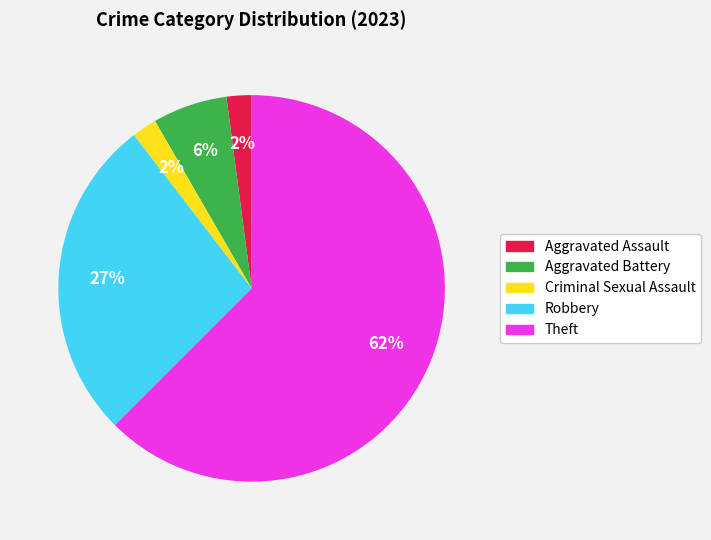

Count the number of slices in the pie.

5